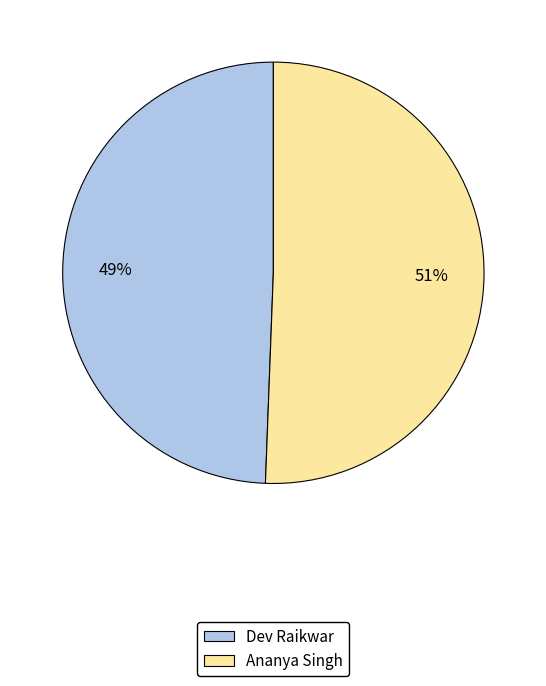

What percentage is the Dev Raikwar slice, to the nearest percent?

49%